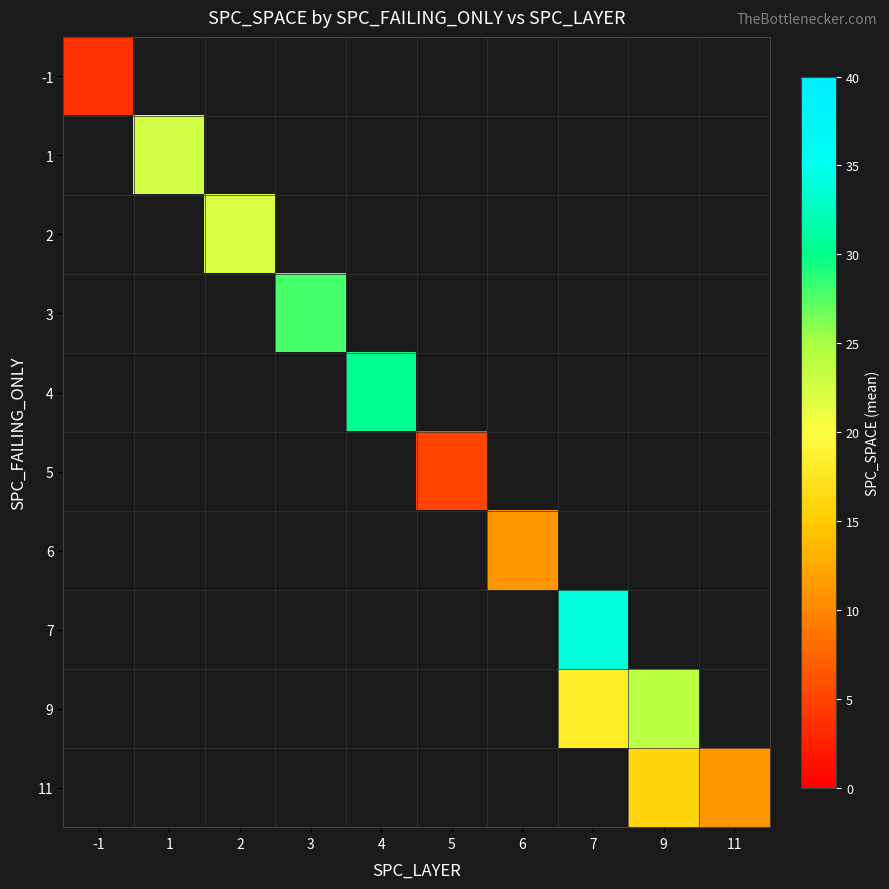

What is the minimum value shown in the chart?

3.6